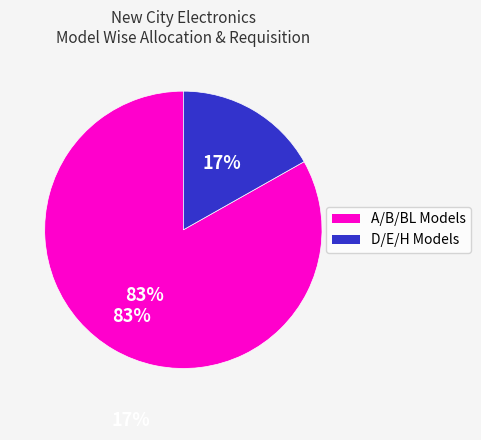

Is there any slice that represents more than half of the pie?

Yes